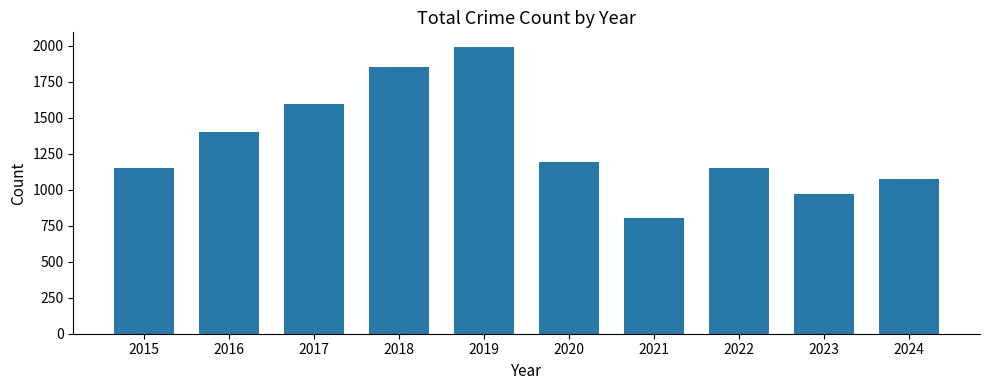

Between 2015 and 2016, which is larger?

2016